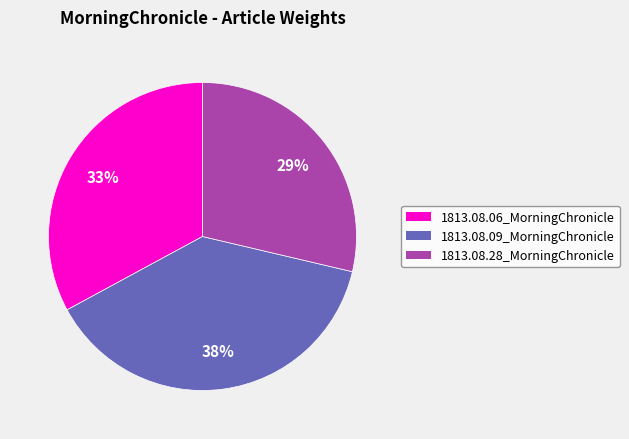

Is 1813.08.28_MorningChronicle the majority of the pie?

No